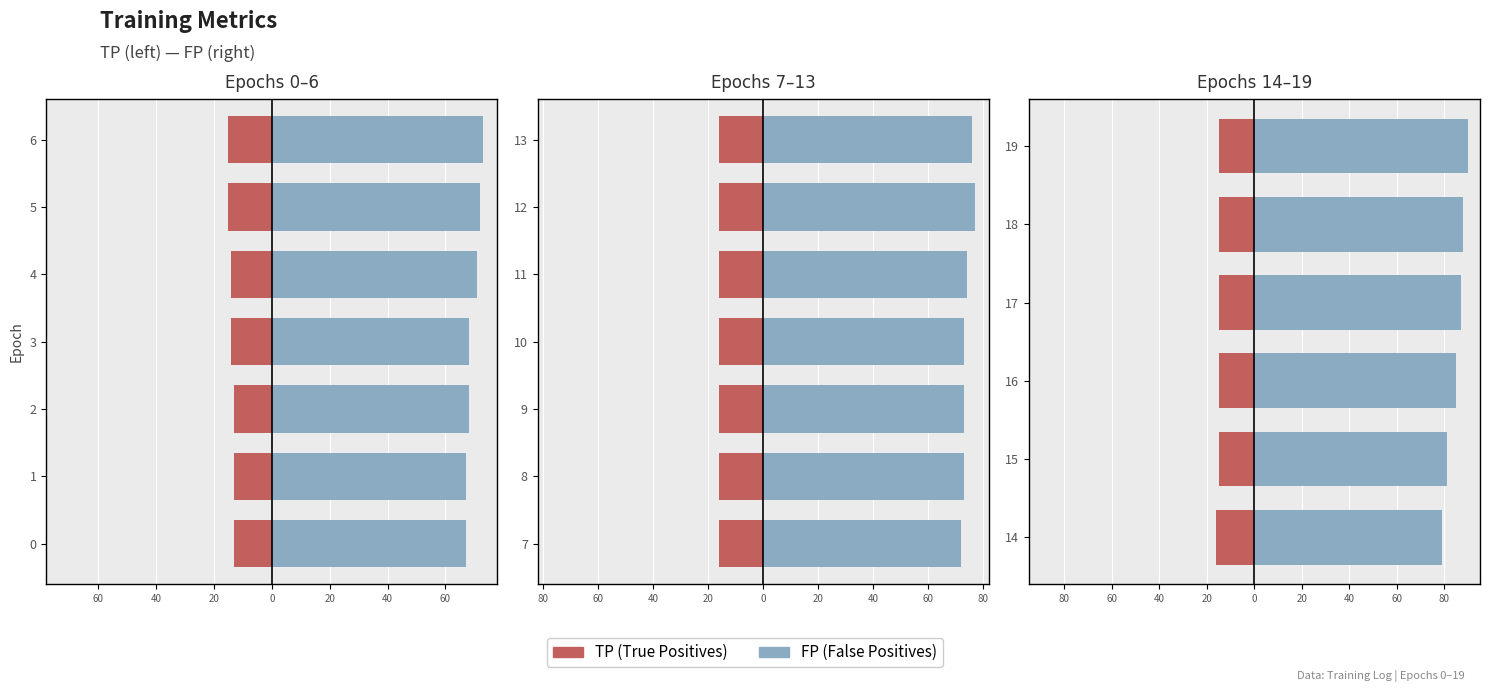

List the series in order of their overall mean, highest first.

FP (More FP), TP (More TP)